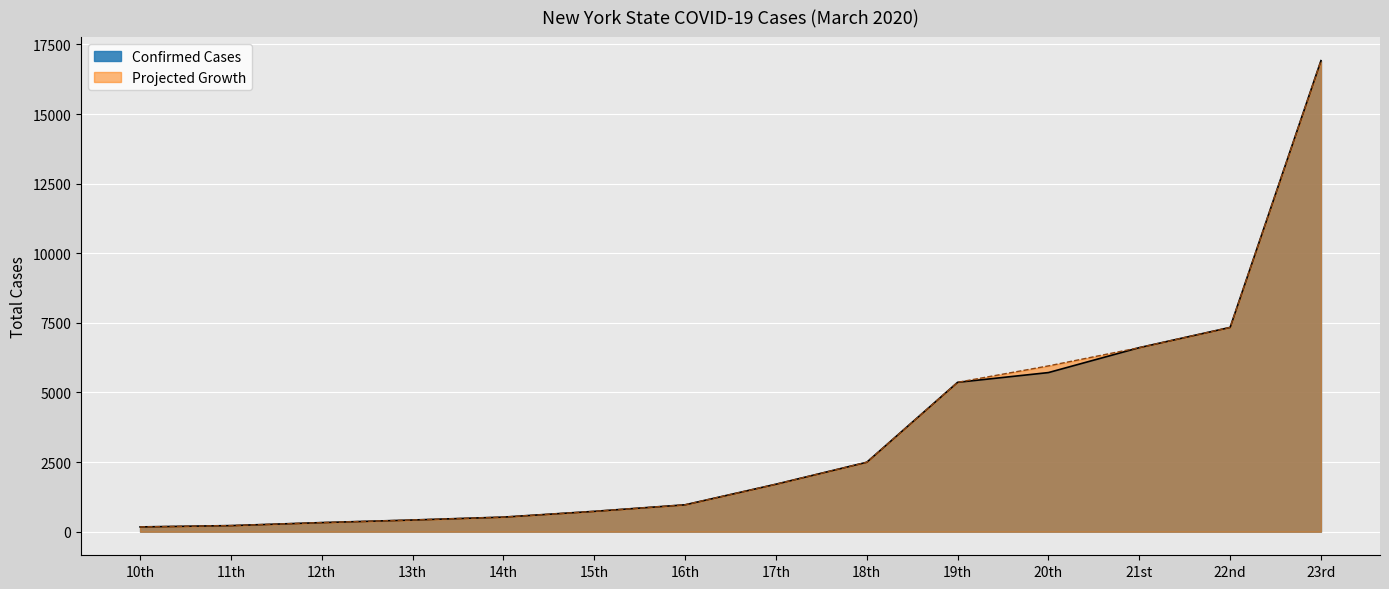

Which label corresponds to the largest value in the chart?

23rd